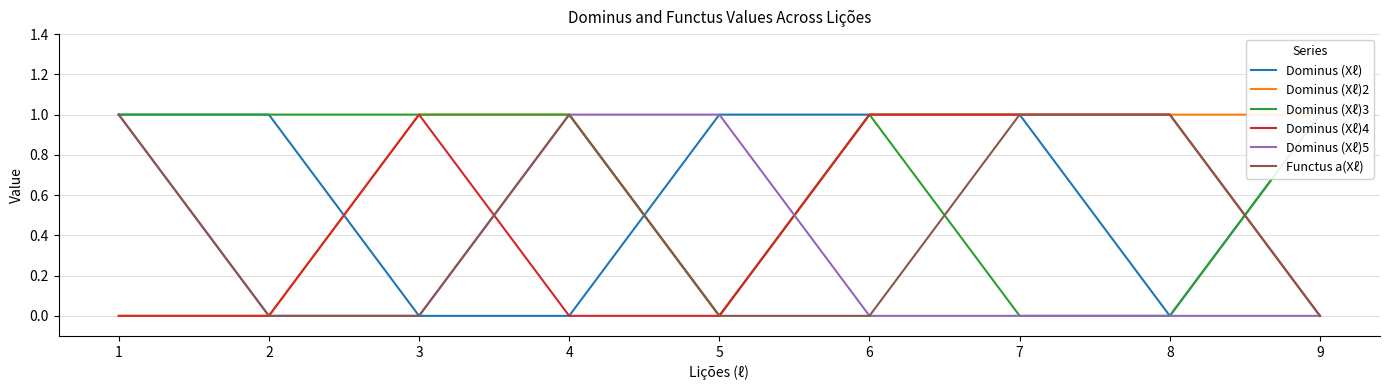

True or false: Dominus (Xℓ)3 has more than 2 interior local peaks.

False